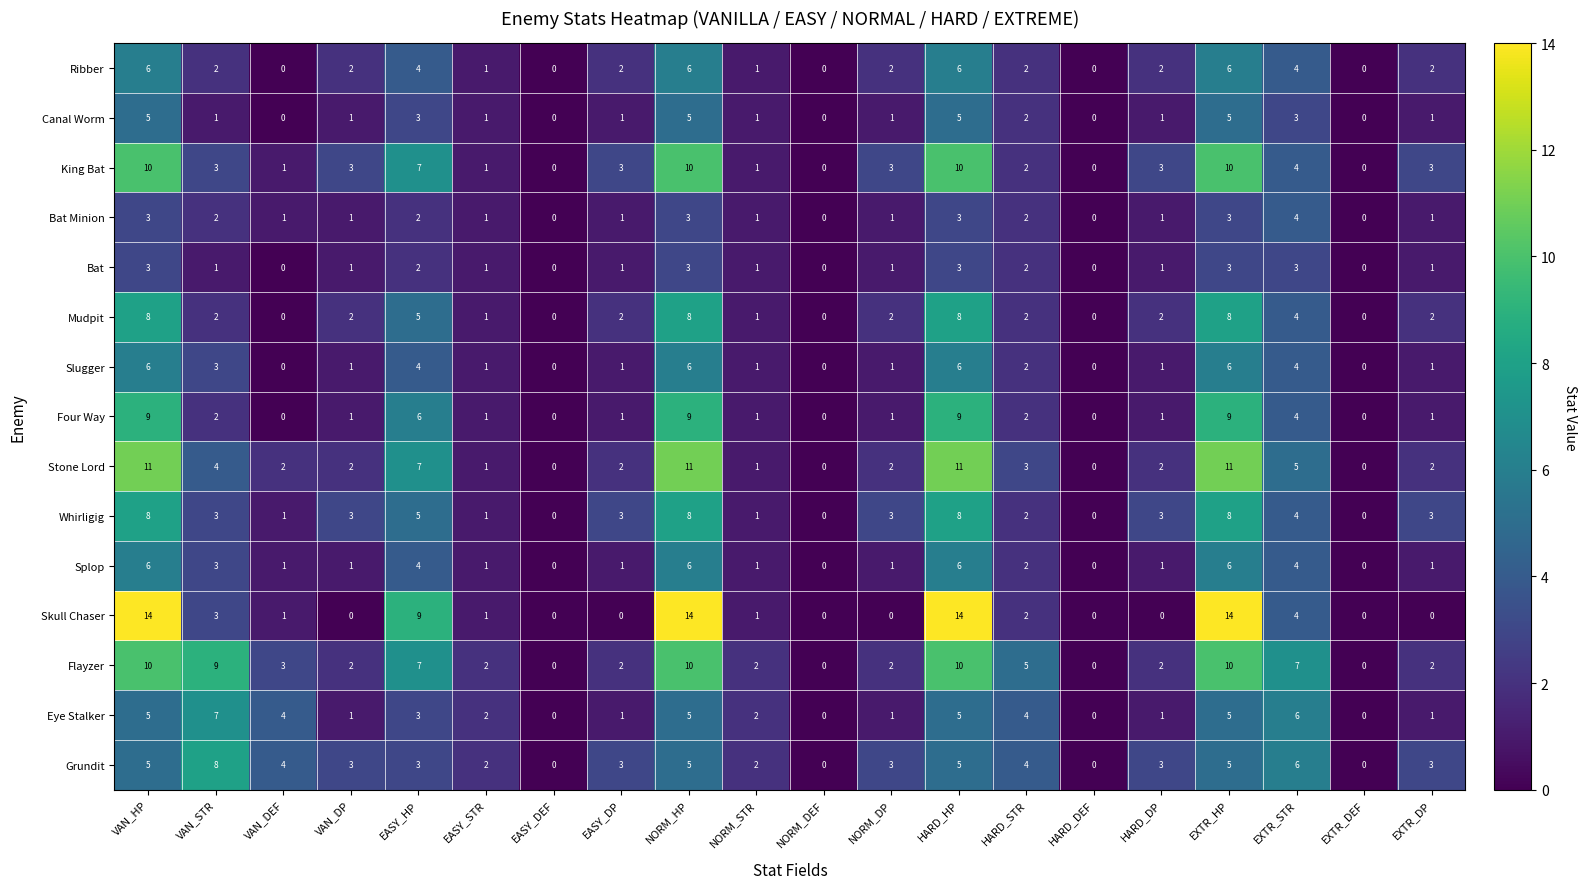

At which label does Bat Minion first exceed 1?

VAN_HP